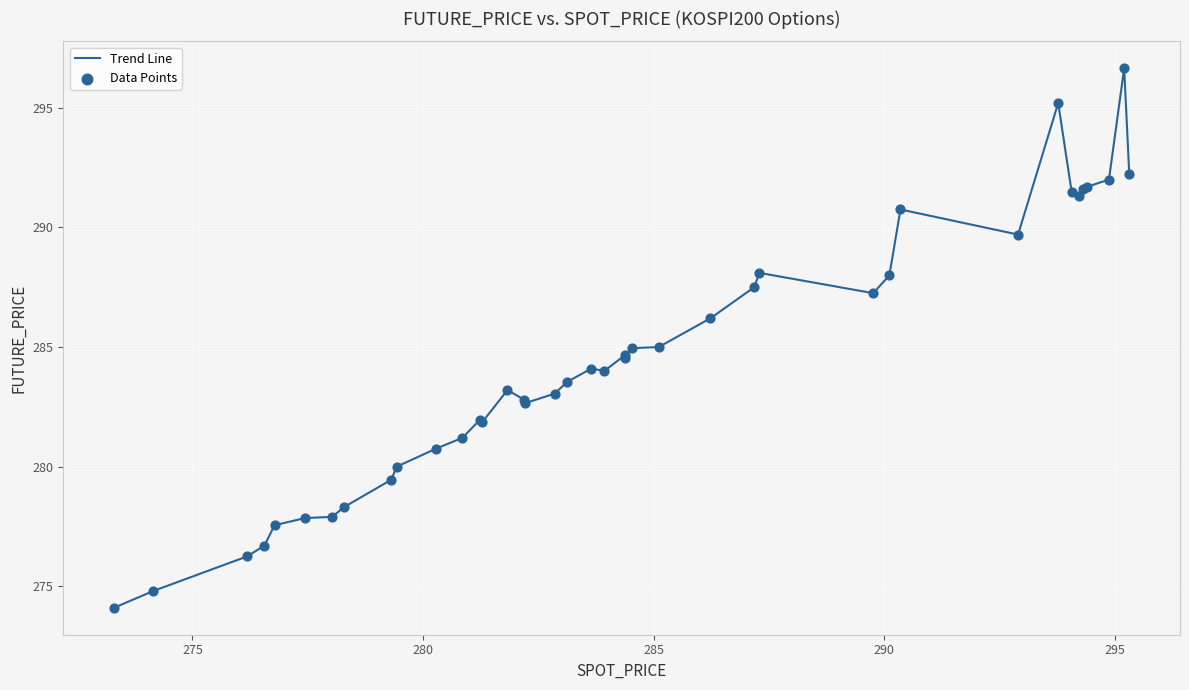

What is the smallest value displayed?

274.1